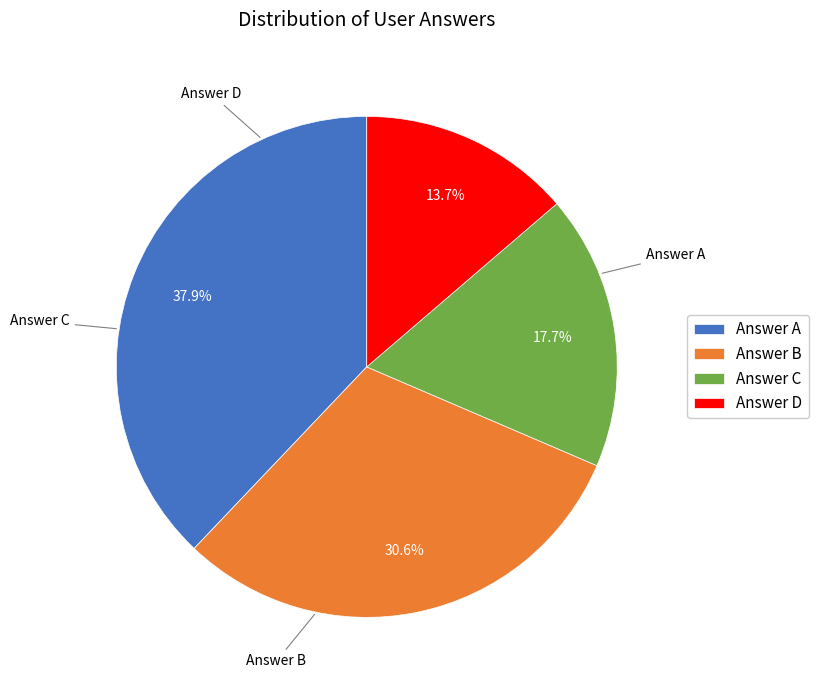

What is the ratio of the value at Answer D to the value at Answer C?

0.8